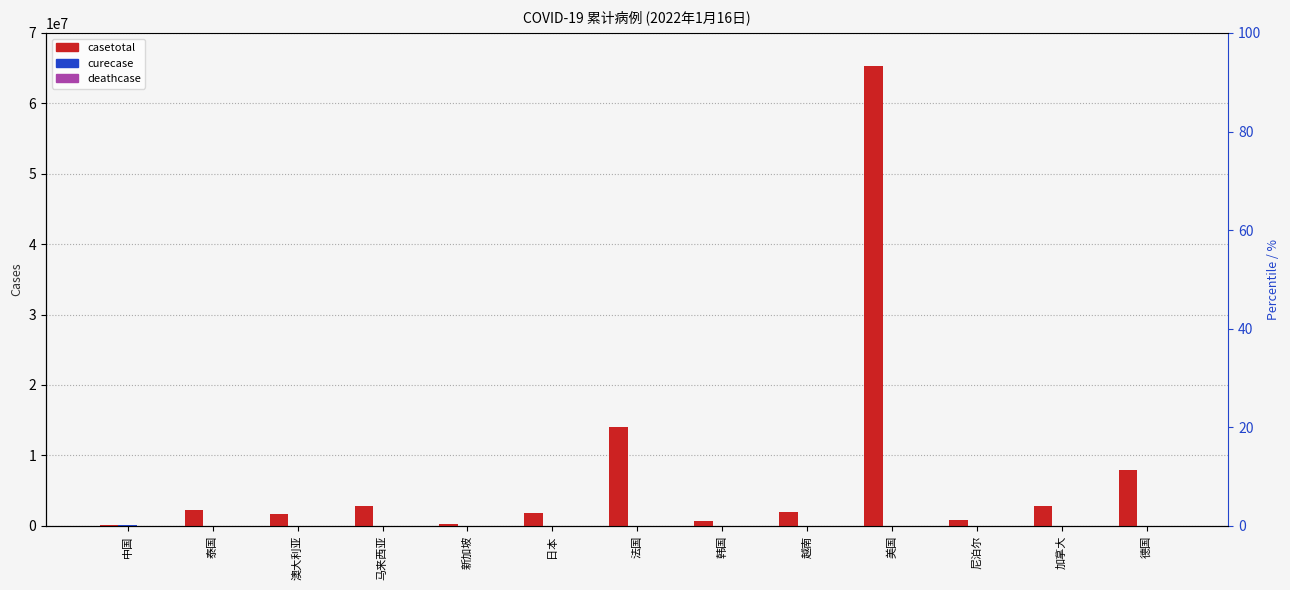

Reading right to left, what are all the values shown in this chart?

casetotal: 7946139	2750742	849204	65358248	2007862	687984	14005385	1856002	290986	2805337	1703174	2308615	135569
curecase: 0	0	0	0	0	0	0	0	0	0	0	0	122952
deathcase: 0	0	0	0	0	0	0	0	0	0	0	0	5700